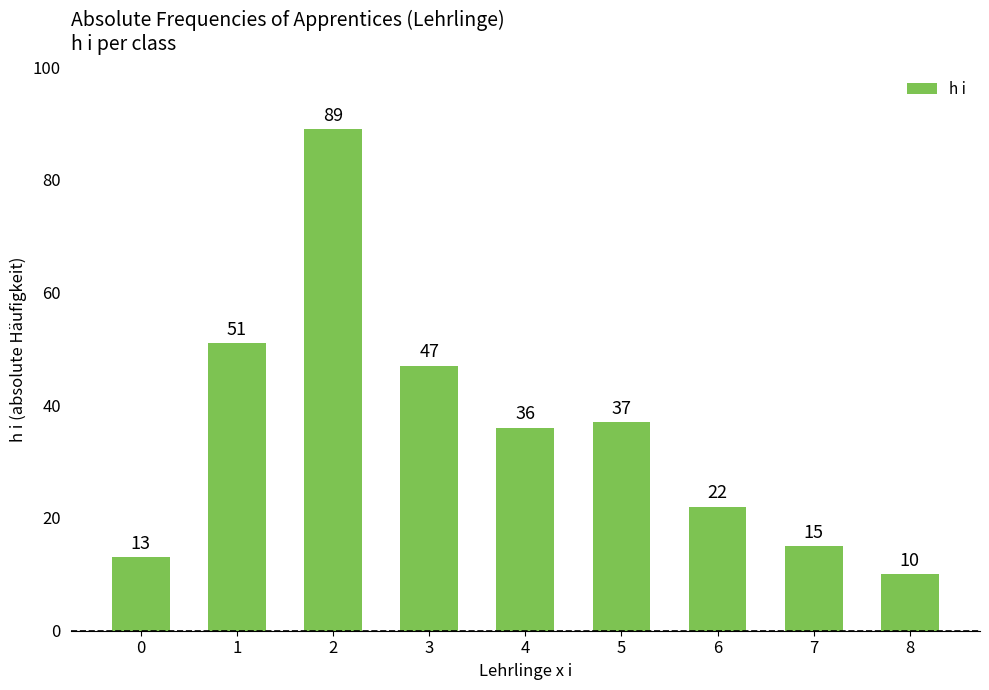

List the labels in order of value, smallest first.

8, 0, 7, 6, 4, 5, 3, 1, 2